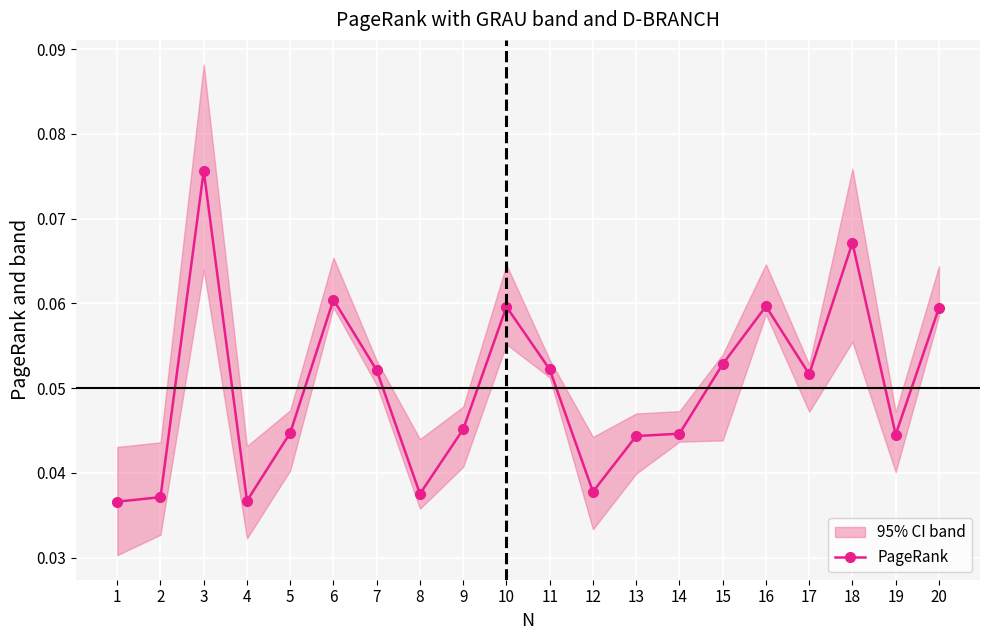

Reading left to right, extract all data points from this chart.

1=0.0	2=0.0	3=0.1	4=0.0	5=0.0	6=0.1	7=0.1	8=0.0	9=0.0	10=0.1	11=0.1	12=0.0	13=0.0	14=0.0	15=0.1	16=0.1	17=0.1	18=0.1	19=0.0	20=0.1